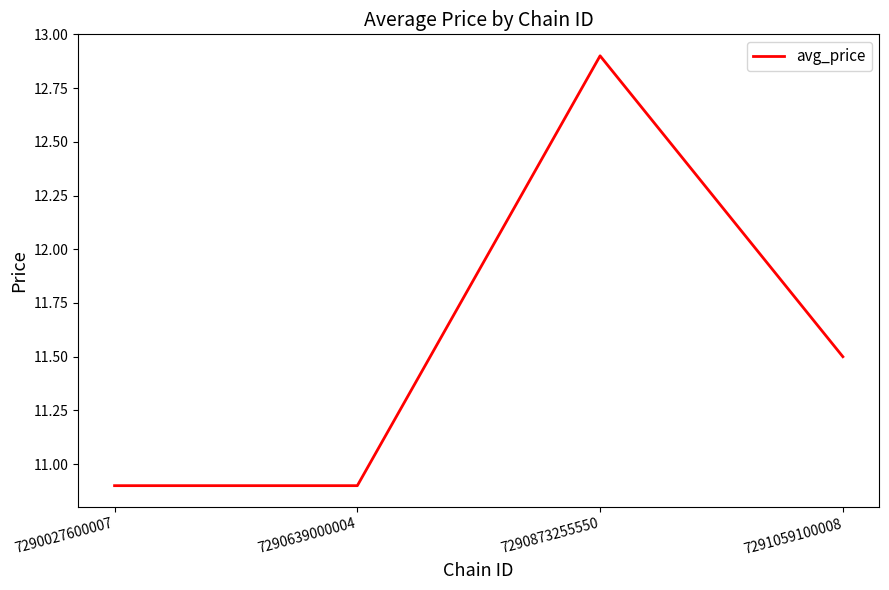

Count the number of categories in the chart.

4